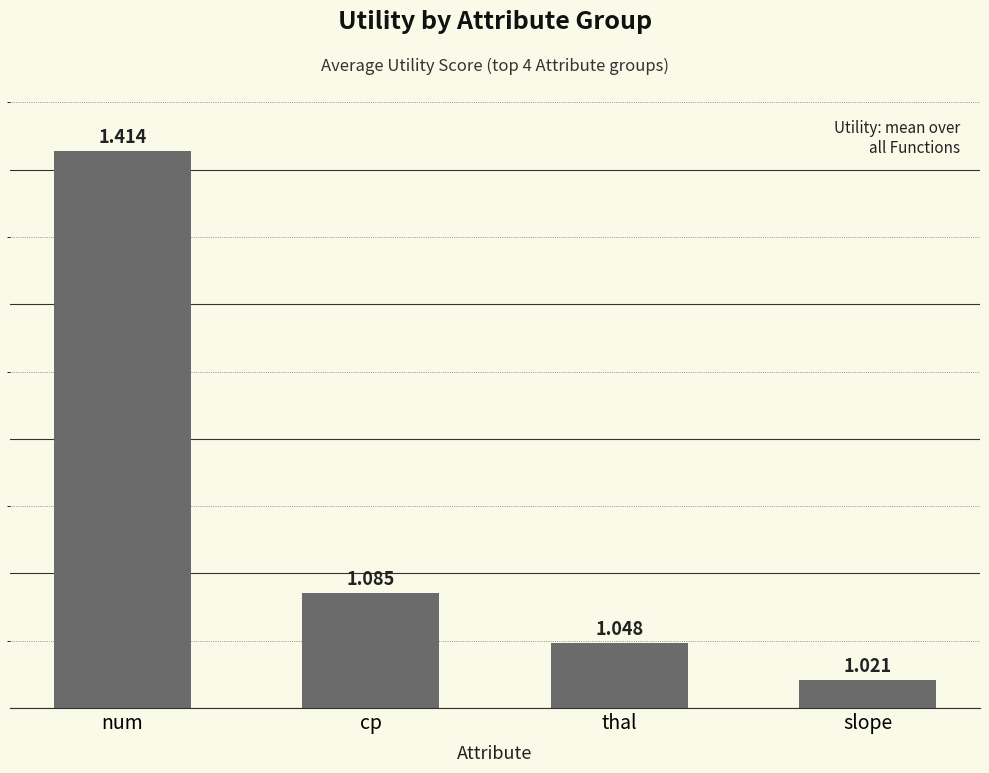

How many bars are there in total?

4